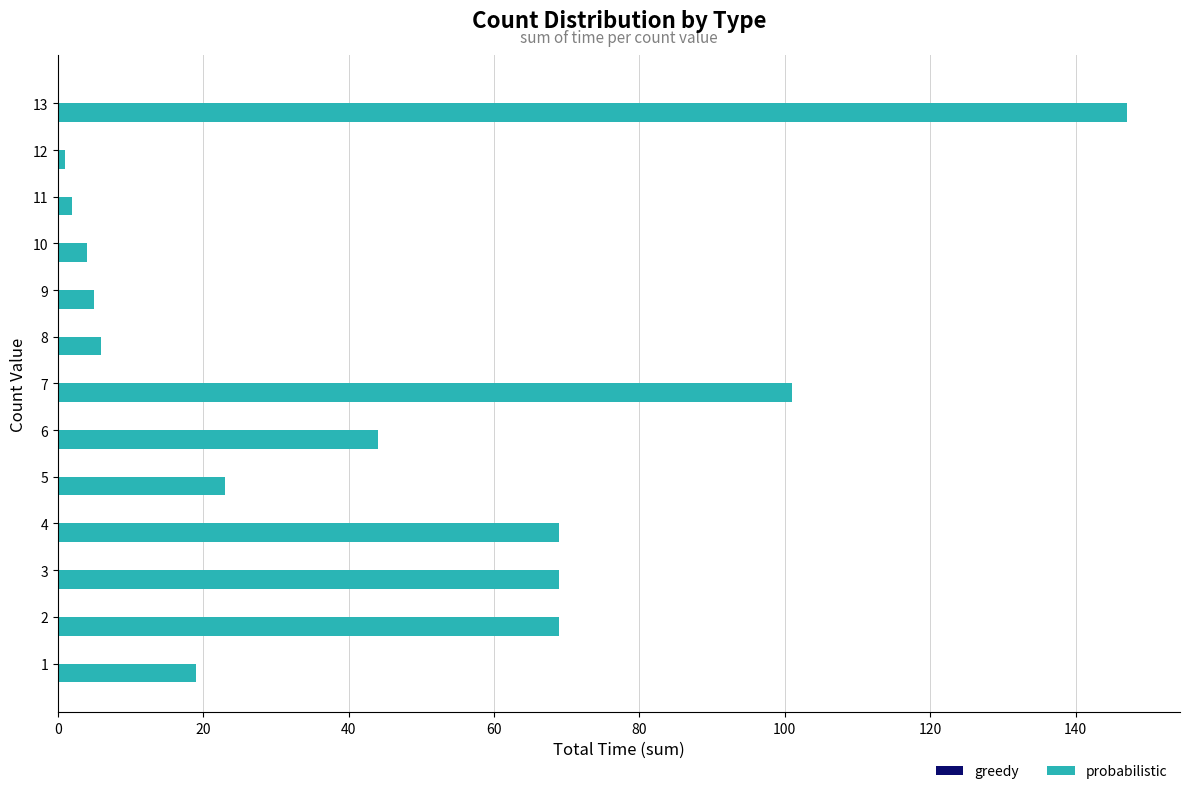

True or false: the data shows 6 at 8.

True